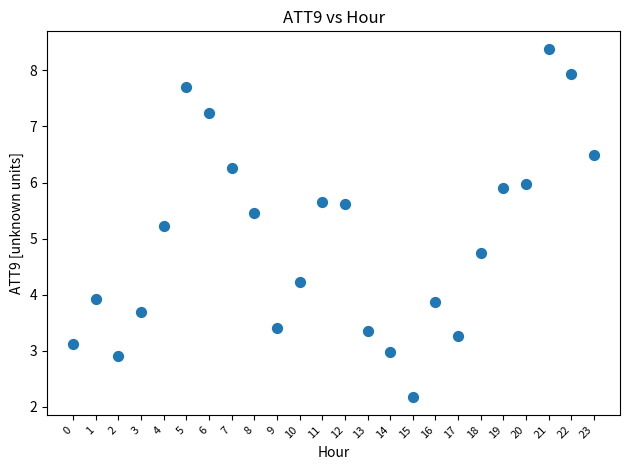

What is the range of Y values (max minus min)?

6.2